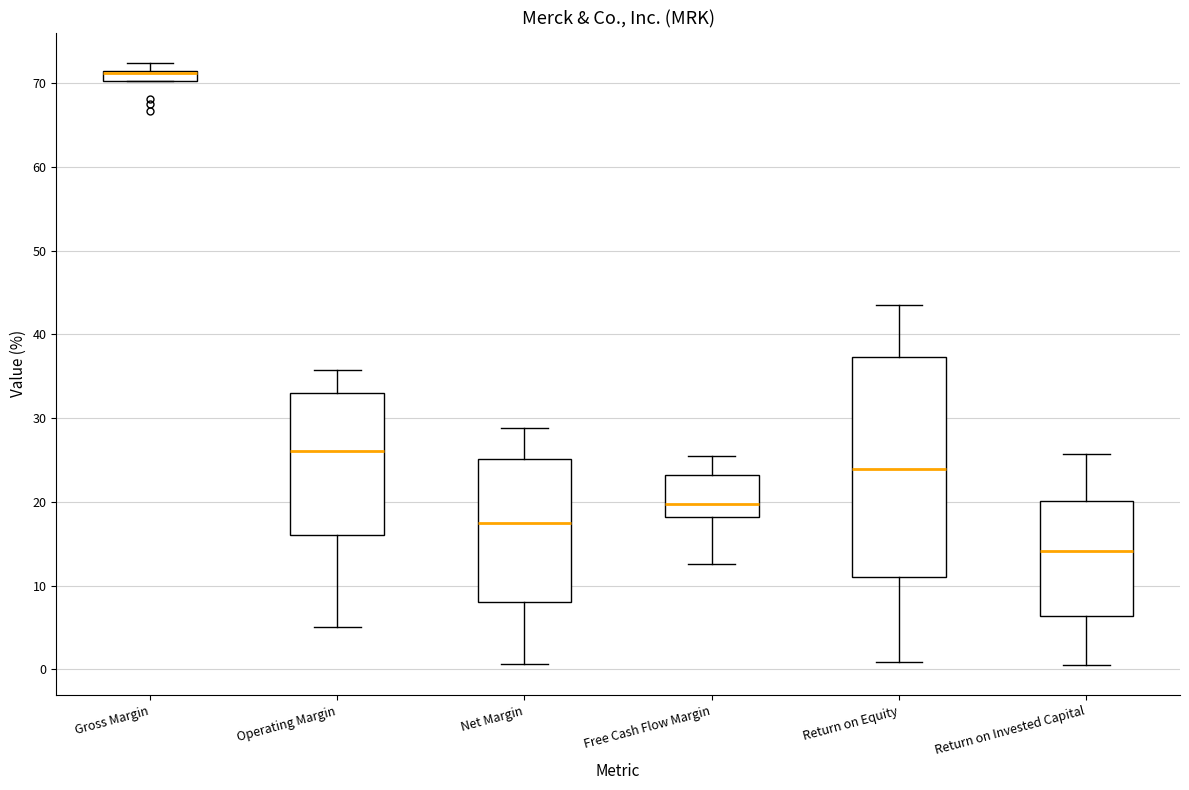

Where does the lower whisker of the box for Return on Invested Capital end on the y-axis? The values are not printed on the chart, so give them approximately, as read against the axis.

0